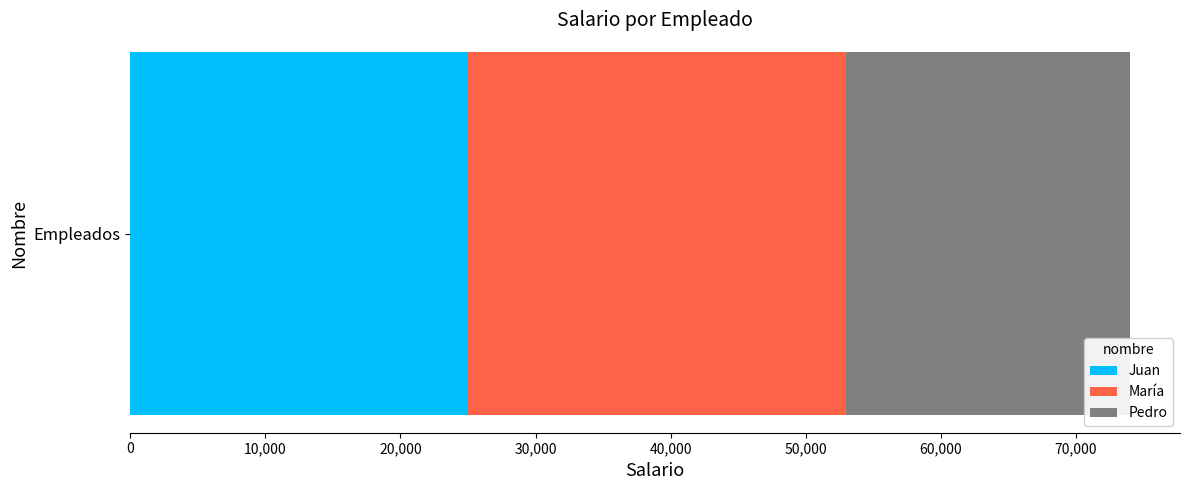

True or false: Juan has a value of 25000 at Empleados.

True